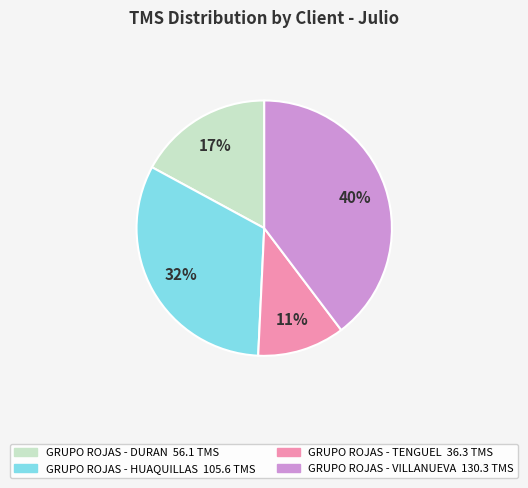

What is the smallest slice in the pie chart?

GRUPO ROJAS - TENGUEL